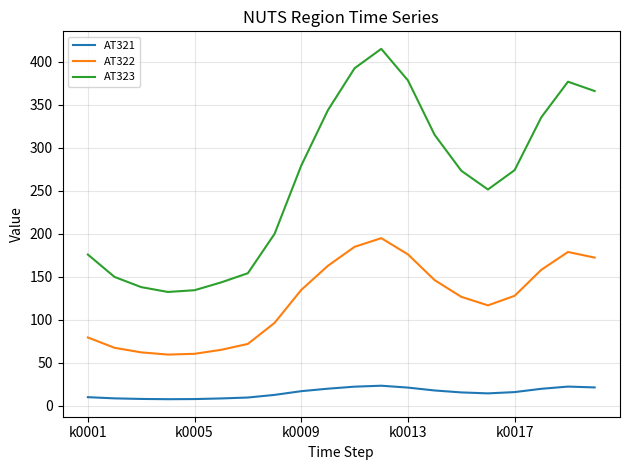

What is the difference between the maximum and minimum values in the AT323 series?

282.9